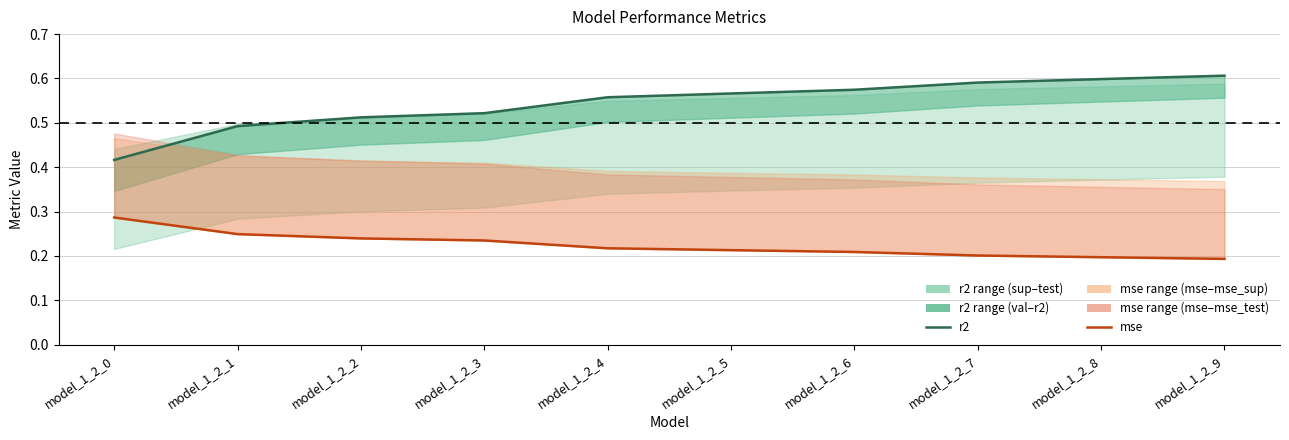

How many mse values are between 0 and 1?

10